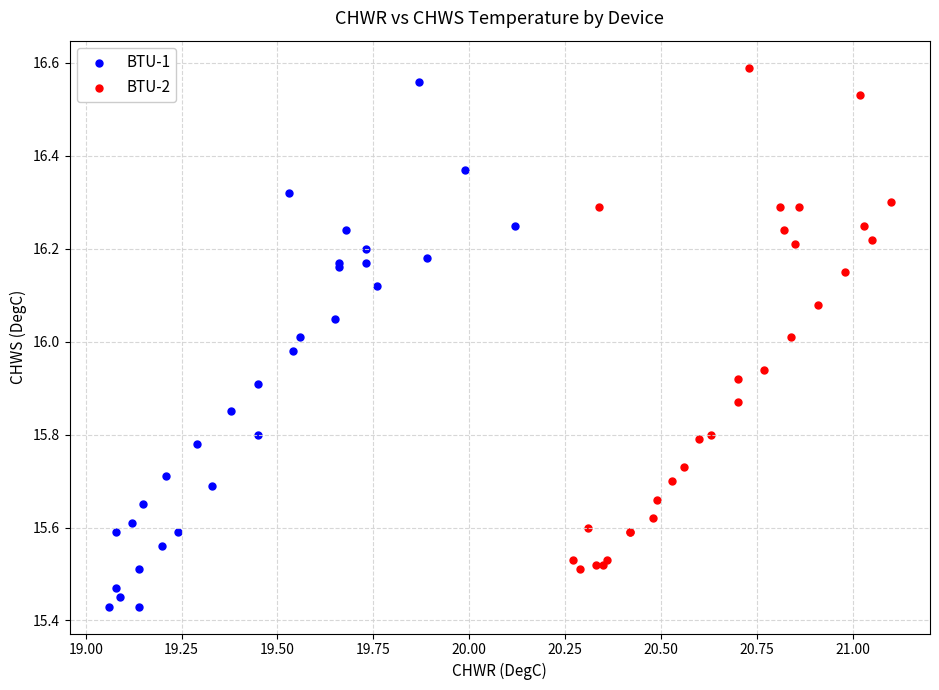

Which series has the largest Y range (max minus min)?

BTU-1